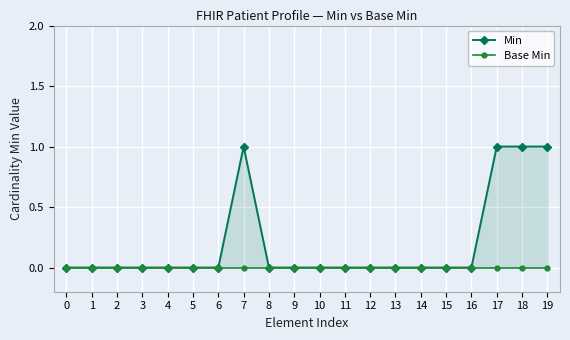

Which series has the widest spread of values?

Min